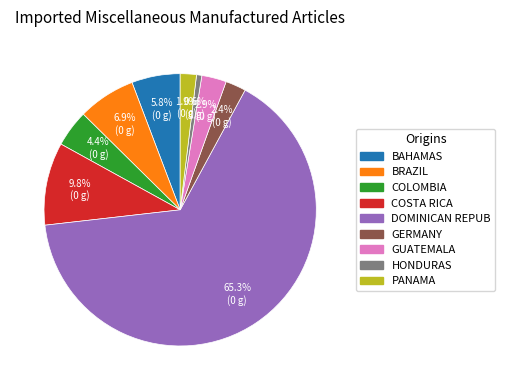

Is there any slice that represents more than half of the pie?

Yes